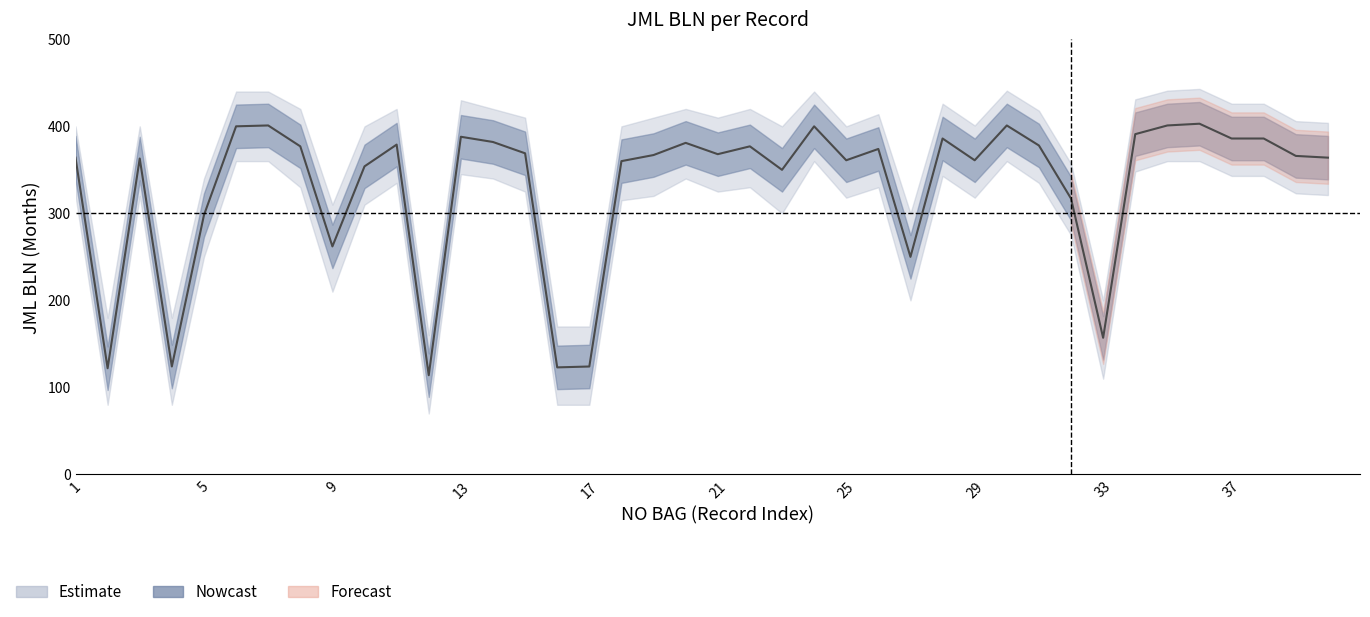

At which label does JML BLN reach its peak?

36